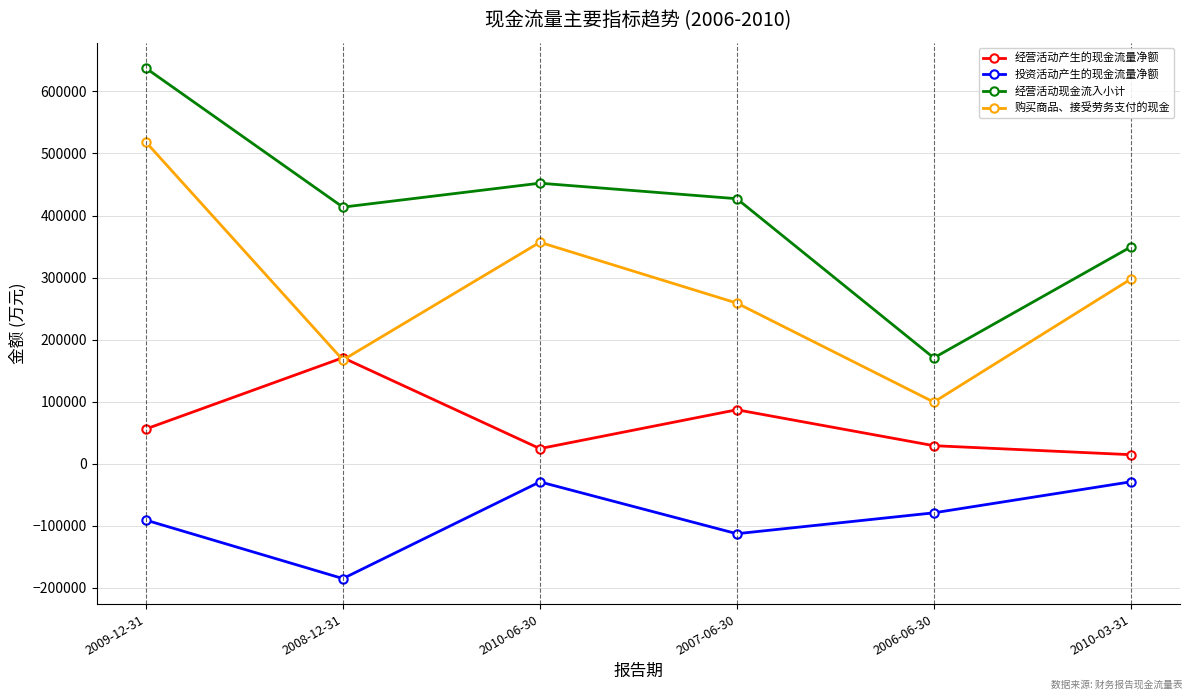

Which series has the largest range (max minus min)?

经营活动现金流入小计